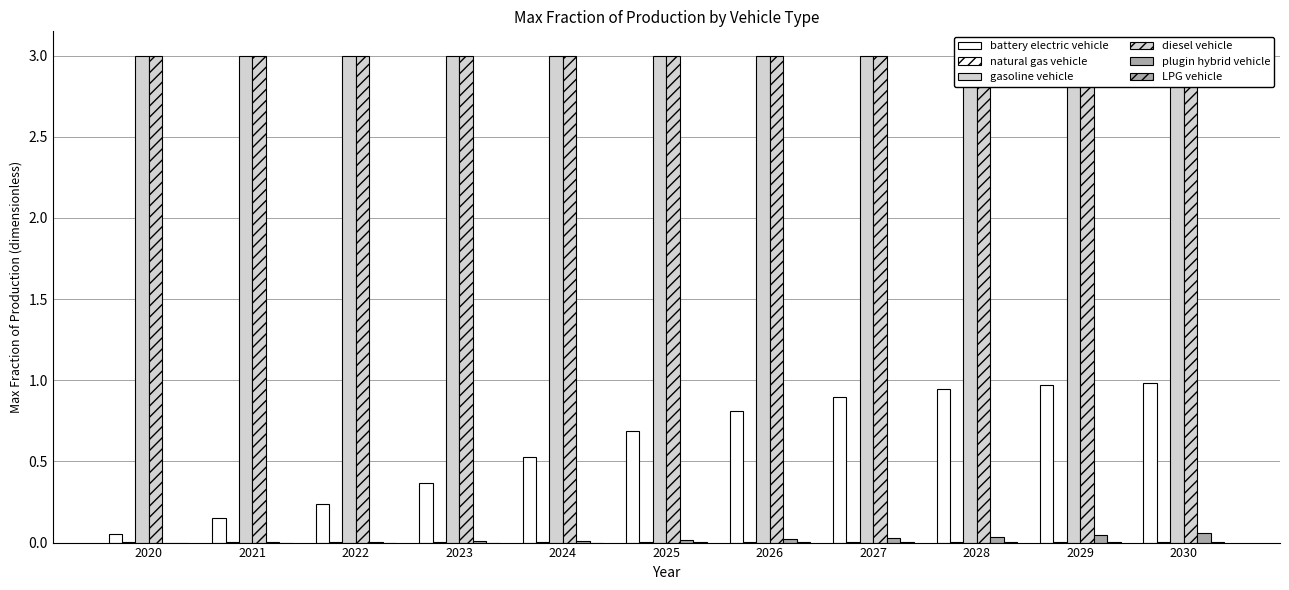

Rank the series by their maximum value, from lowest to highest.

LPG vehicle, natural gas vehicle, plugin hybrid vehicle, battery electric vehicle, gasoline vehicle, diesel vehicle